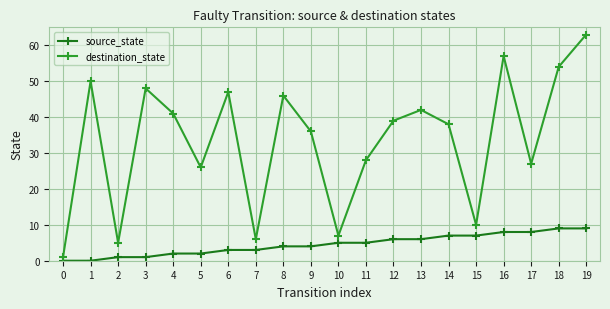

At which category is the sum across all series the highest?

19